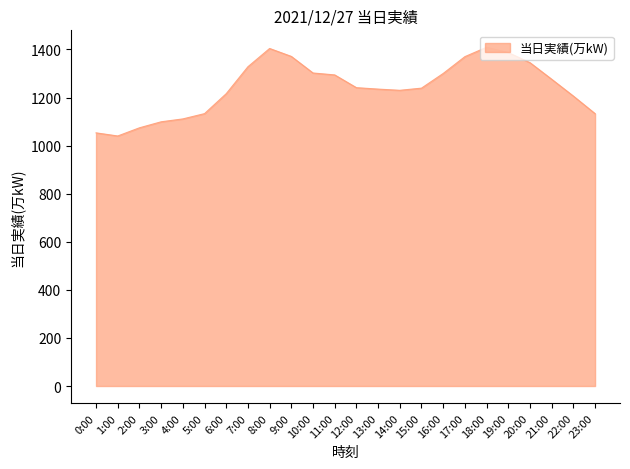

What is the change in value from 0:00 to 16:00?

+247